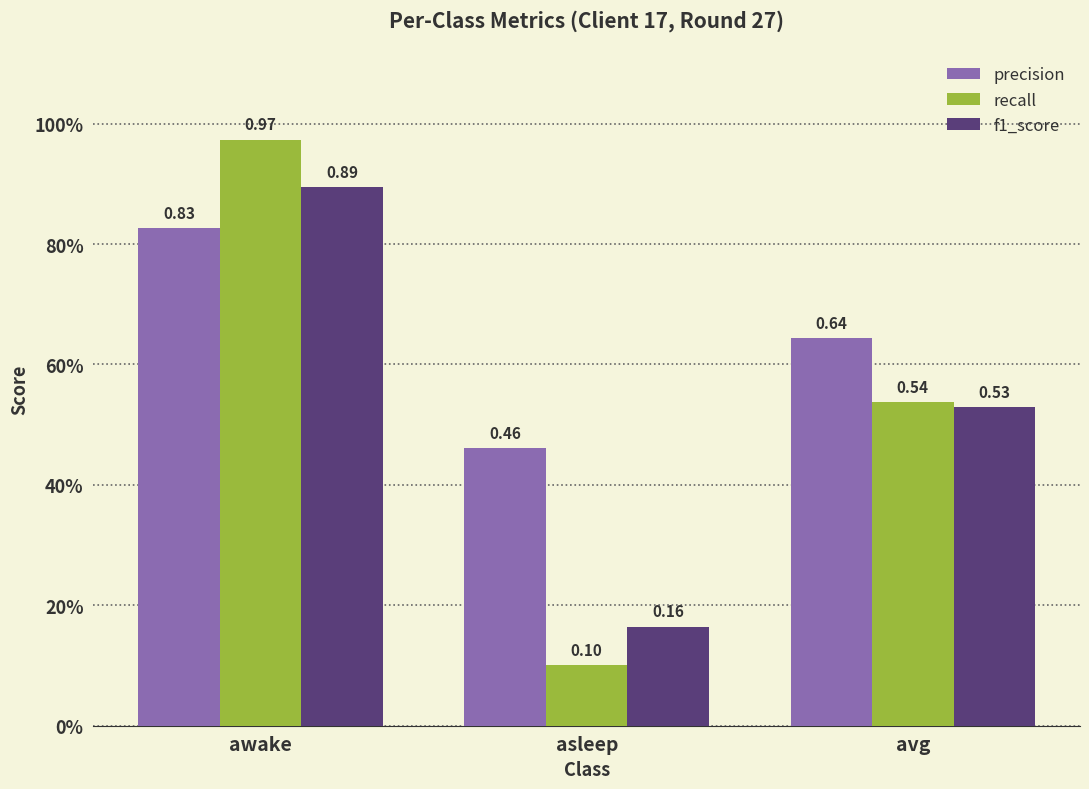

Which series has the largest range (max minus min)?

recall